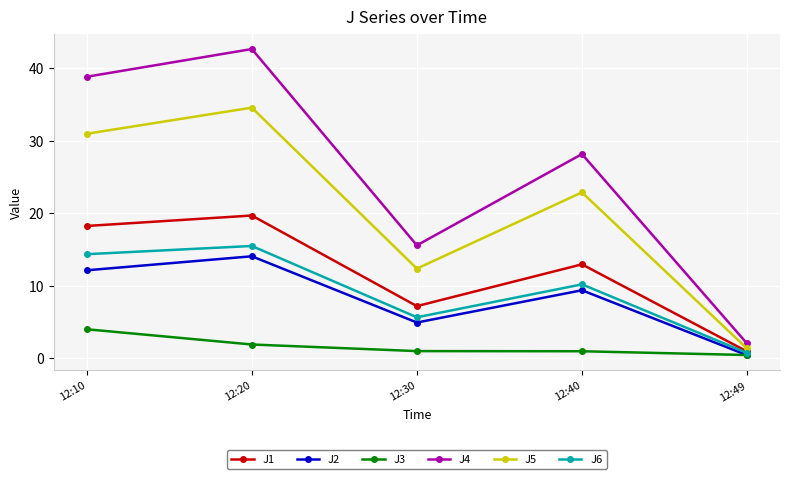

At 12:10, list the series in order from smallest to largest.

J3, J2, J6, J1, J5, J4